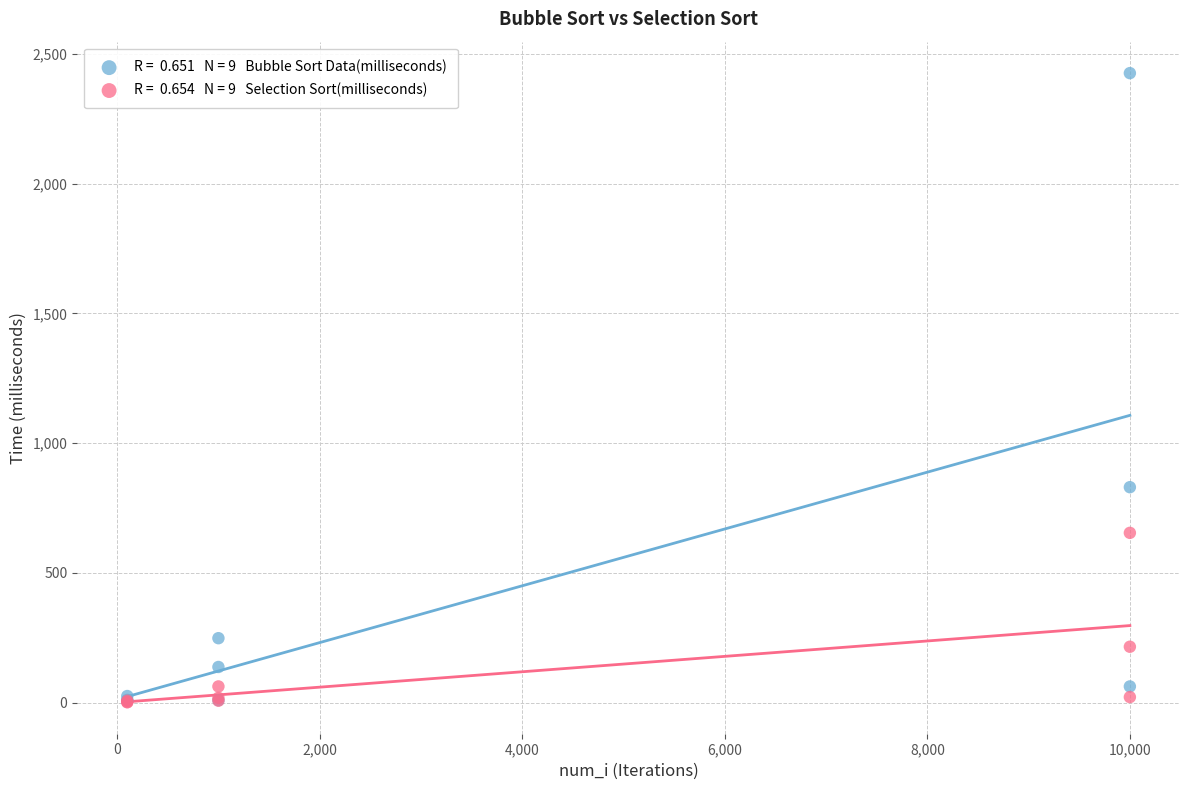

Across all series, what Y value is closest to 1213?

830